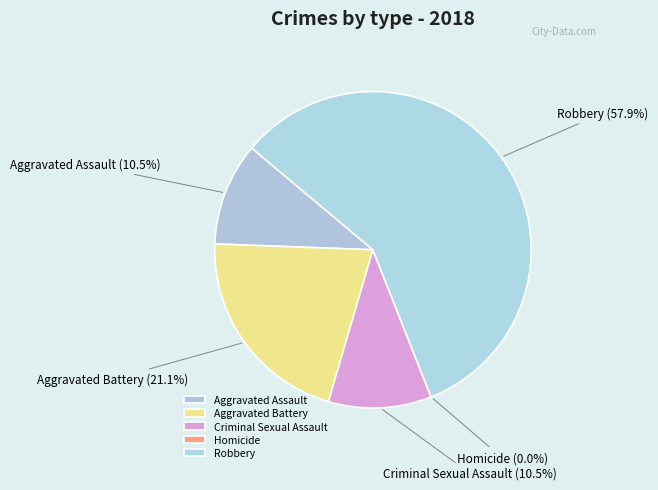

What is the majority slice?

Robbery